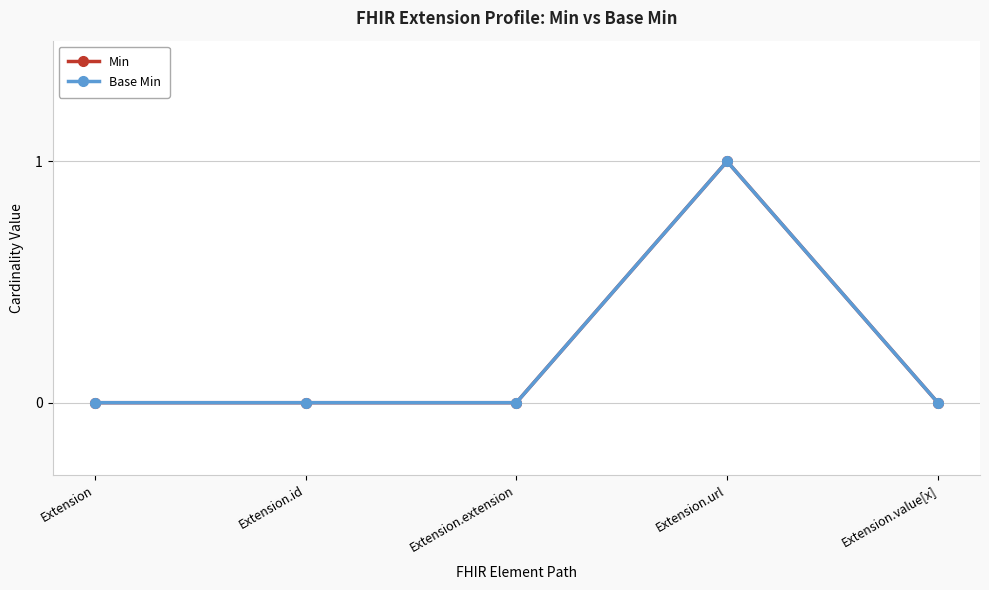

True or false: Min and Base Min cross at least once.

False